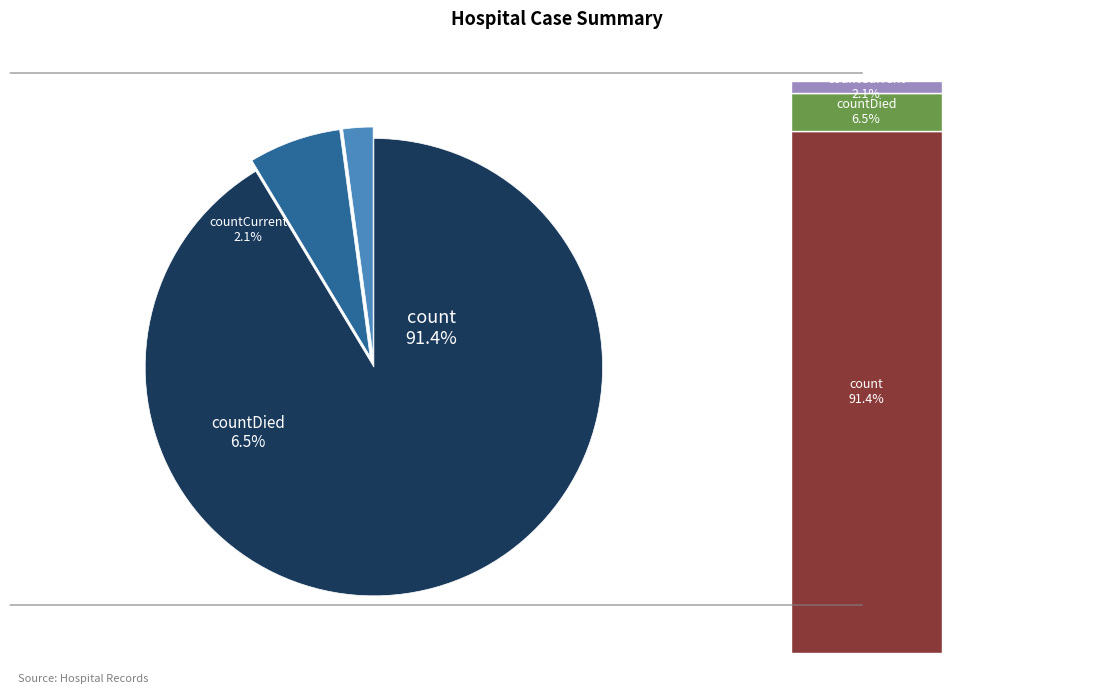

Is it true that countDied is 1% of the pie?

False